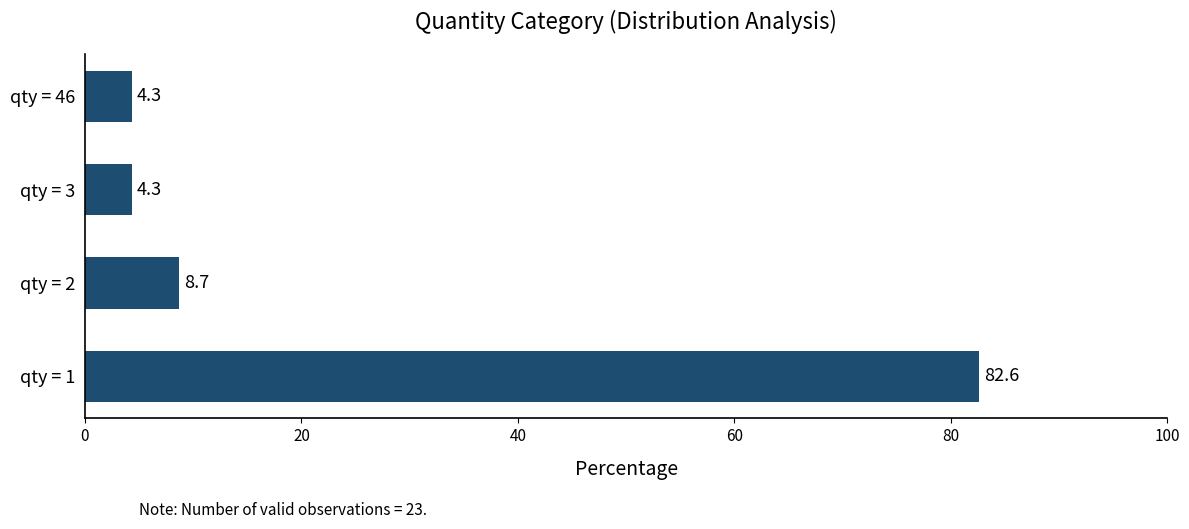

What is the maximum value shown in the chart?

82.6